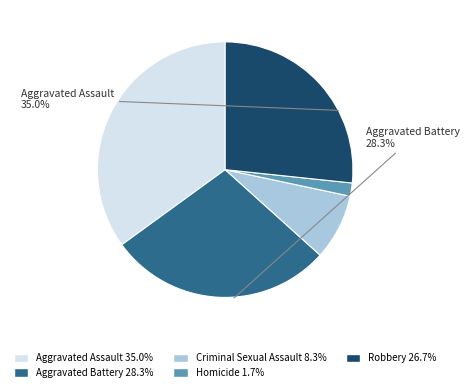

Does Aggravated Battery represent more than half of the total?

No